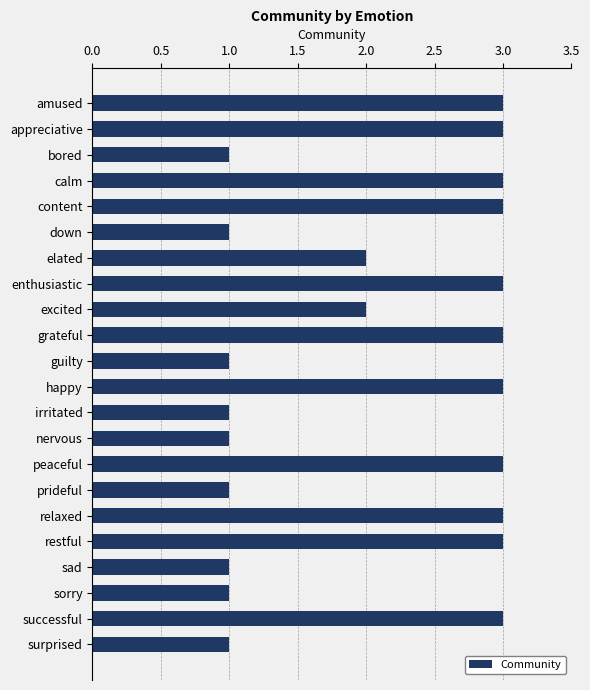

The value at amused is 1. True or false?

False